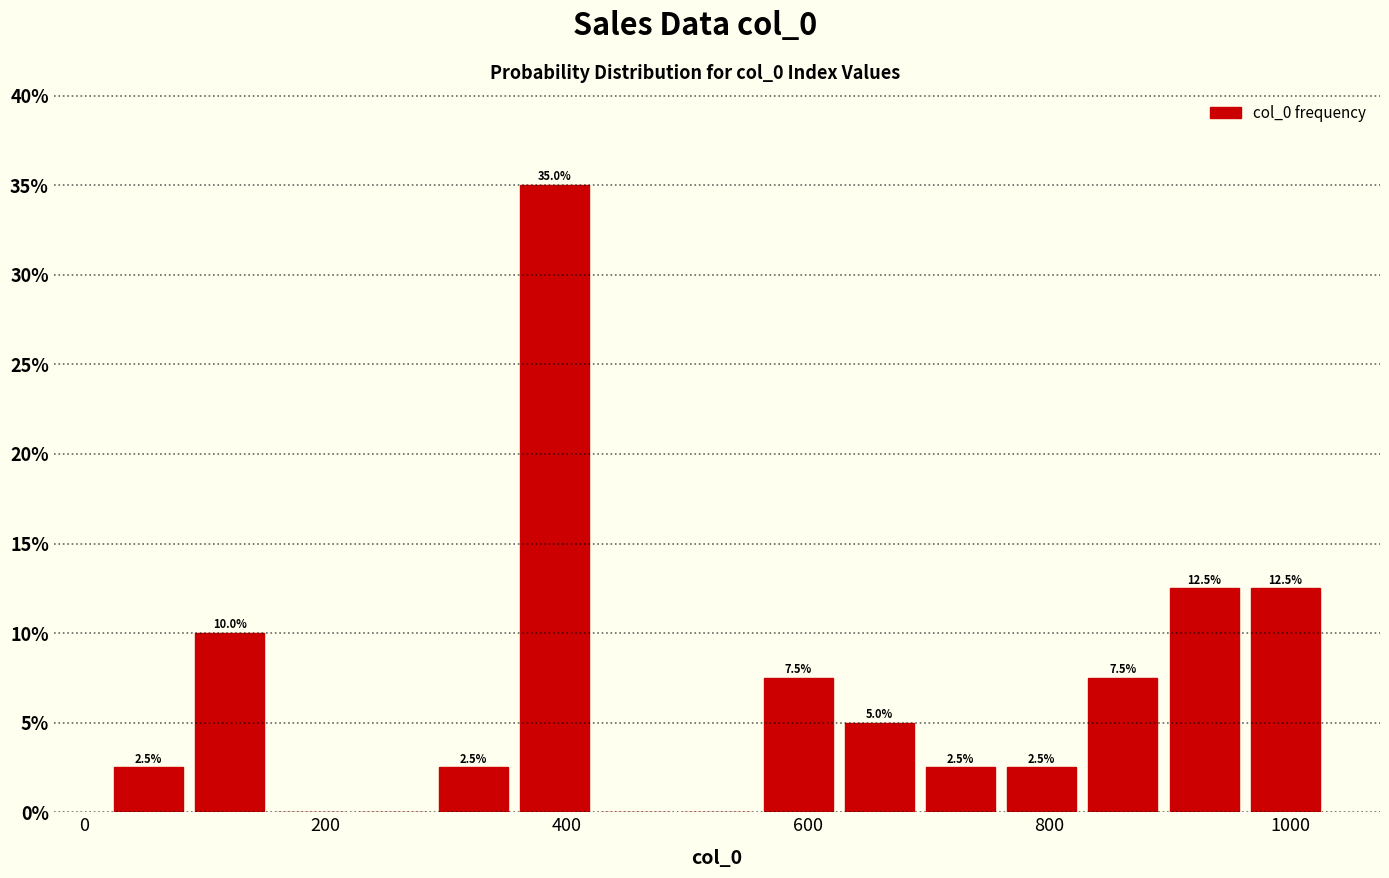

Around what value on the x-axis is the tallest bar? Give the approximate position of its centre, as read against the axis.

380